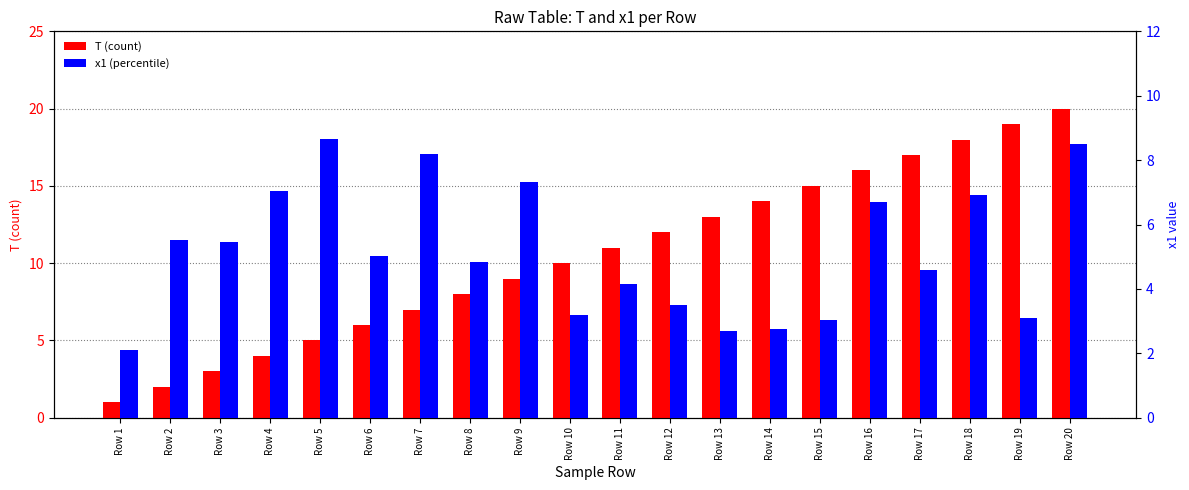

Is the value of T (count) at Row 16 greater than the value of x1 (percentile) at Row 7?

Yes